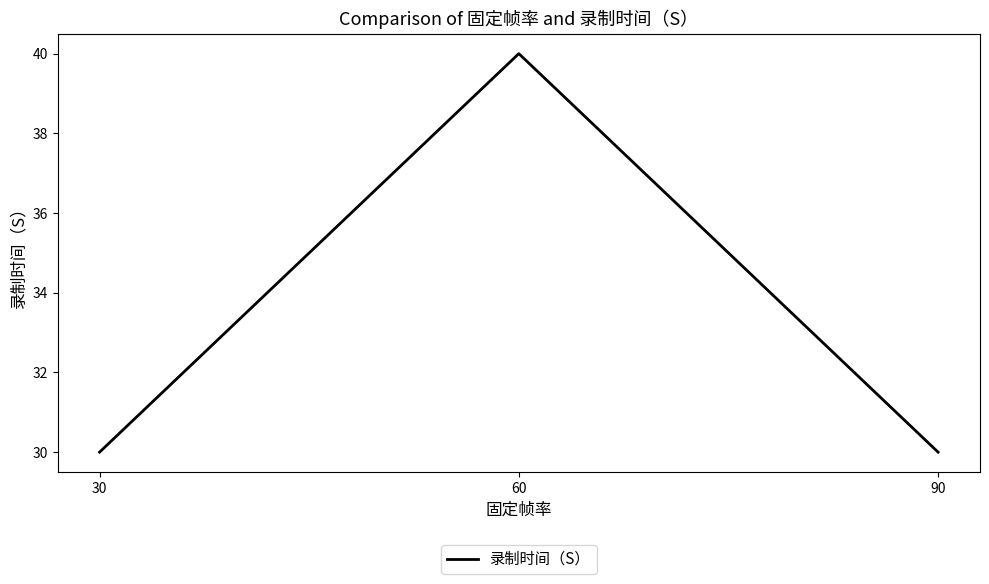

What is the smallest value displayed?

30